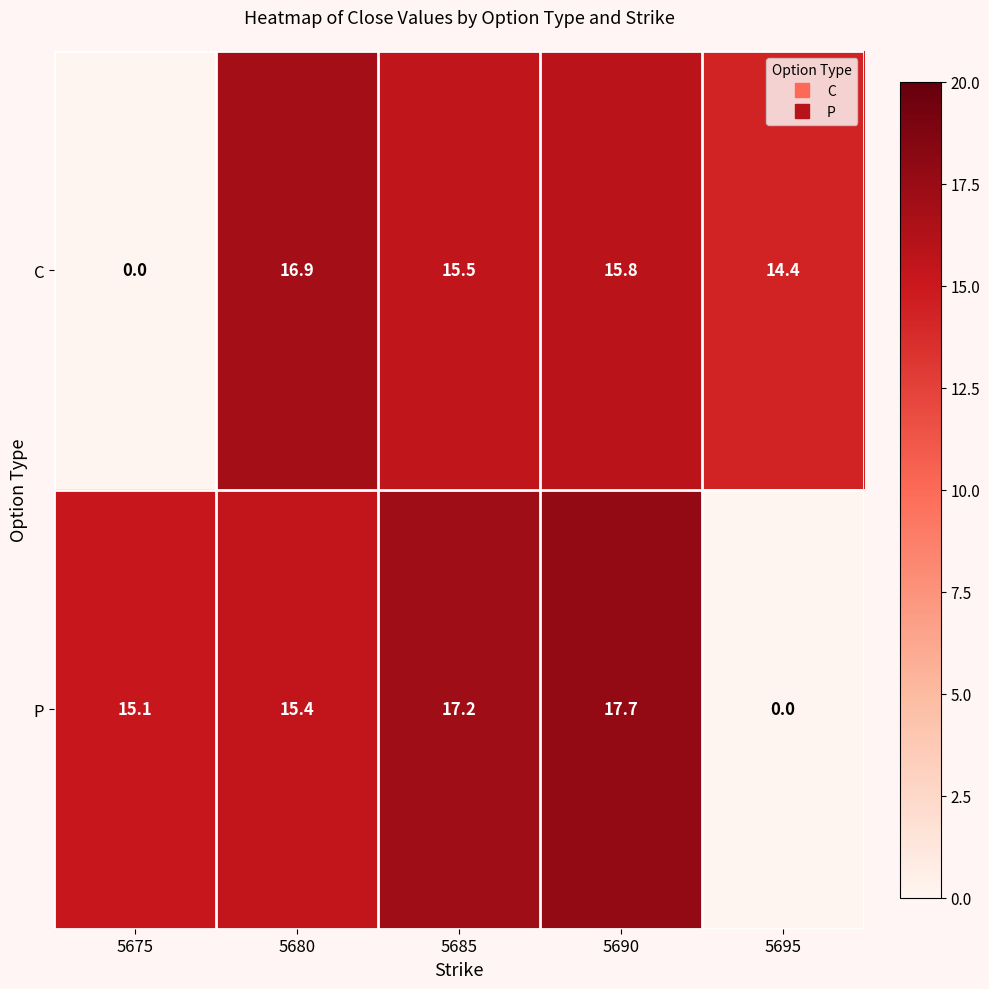

At which label does P reach its minimum?

5695